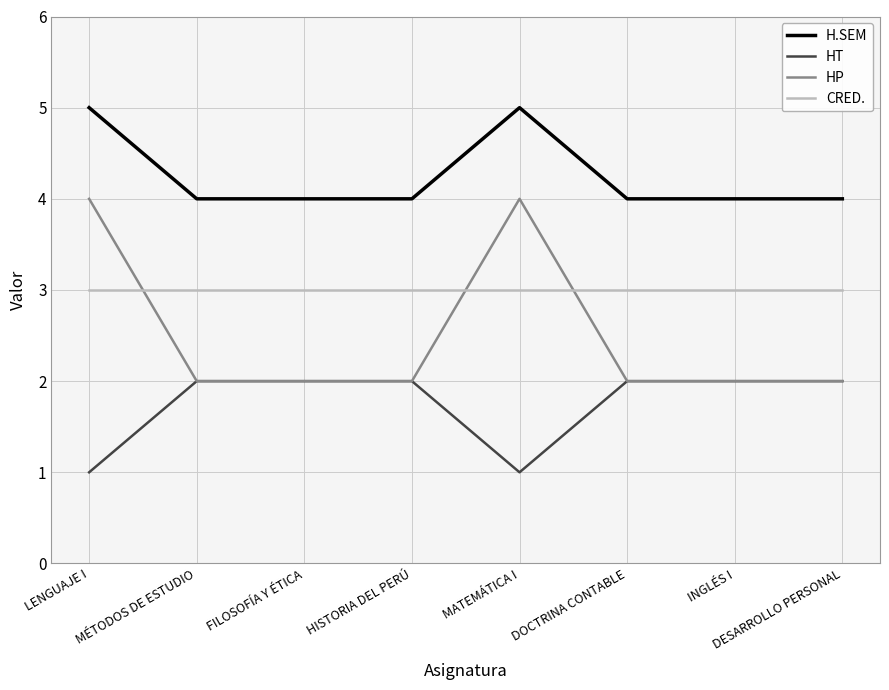

Is it true that HP equals 4 at MATEMÁTICA I?

True